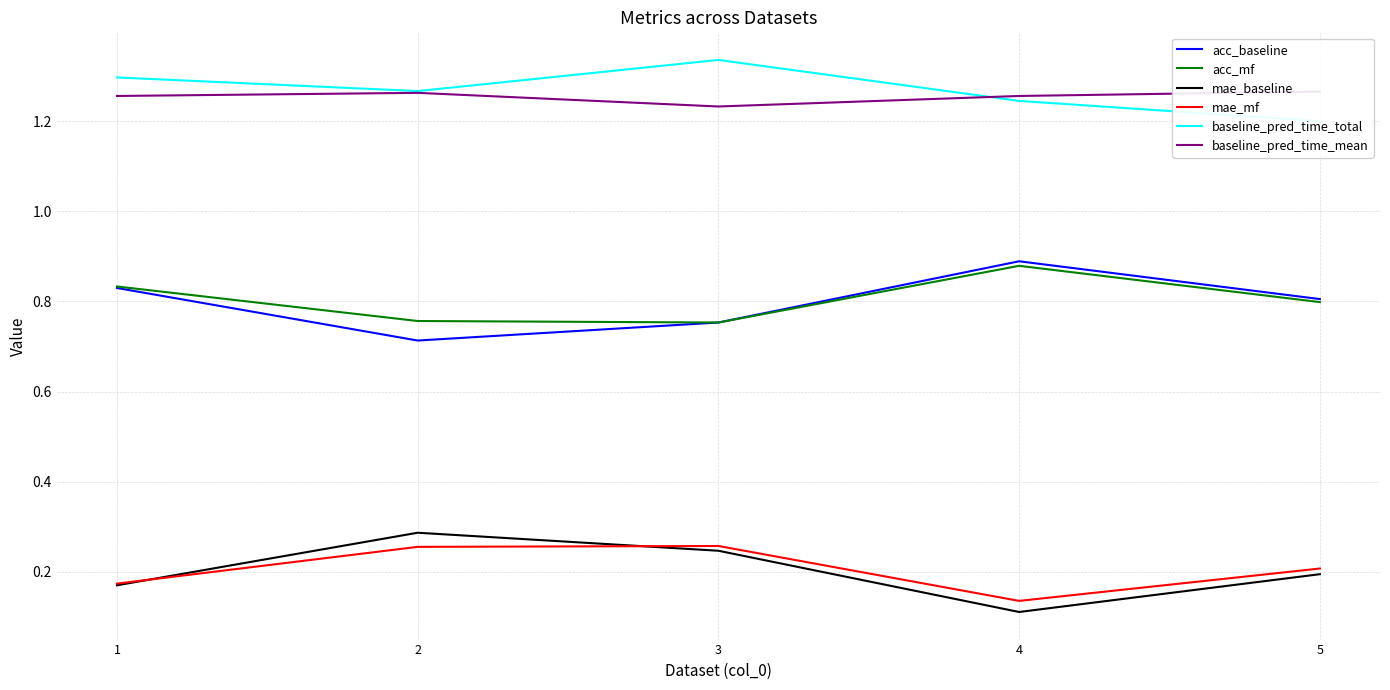

Is the value of mae_mf at 5 greater than the value of baseline_pred_time_total at 4?

No